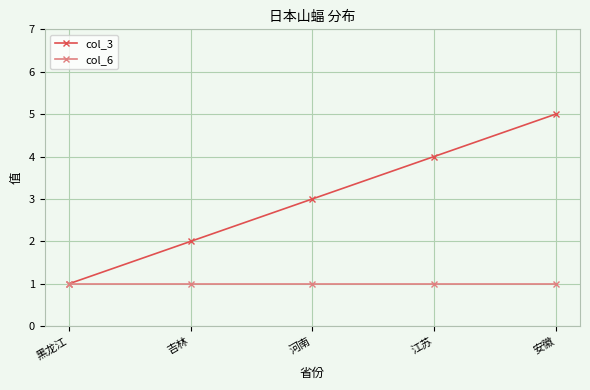

Reading right to left, transcribe all the data shown in this chart.

col_3: 5	4	3	2	1
col_6: 1	1	1	1	1